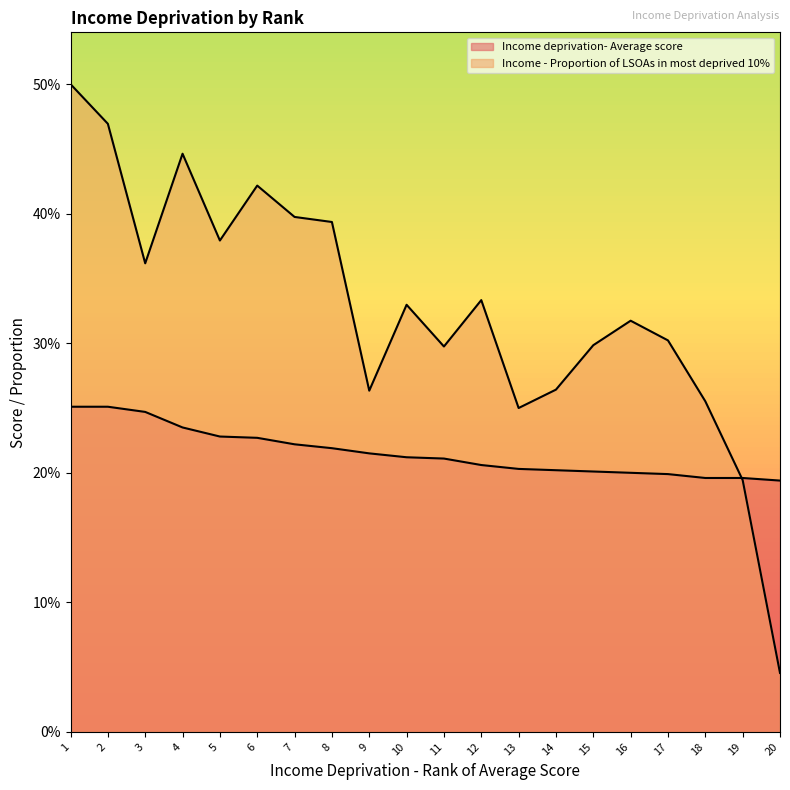

Between 1 and 4, which is larger?

1